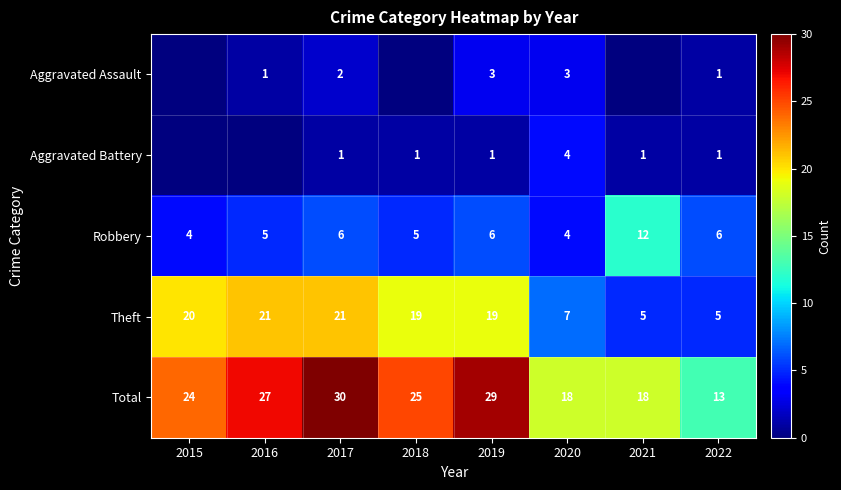

At which label does Total first exceed 25?

2016